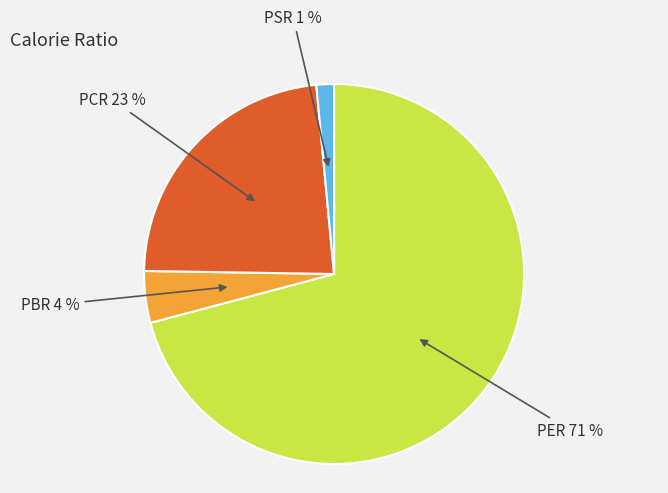

Does any single category account for the majority?

Yes